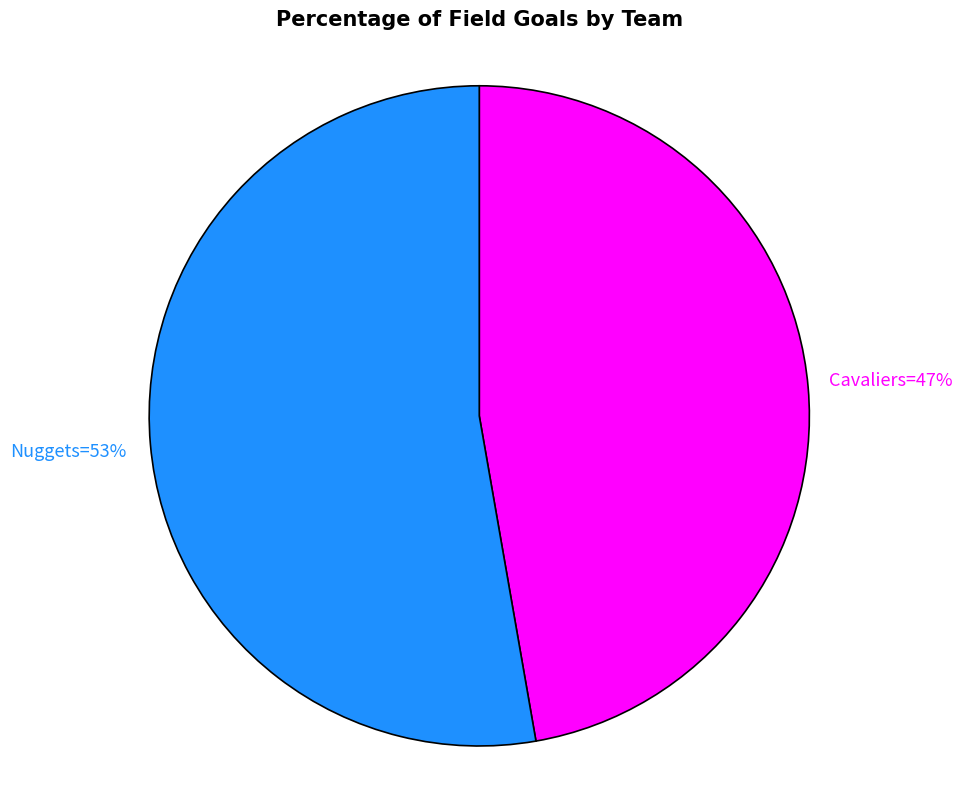

To the nearest percent, what is the average slice percentage?

50%